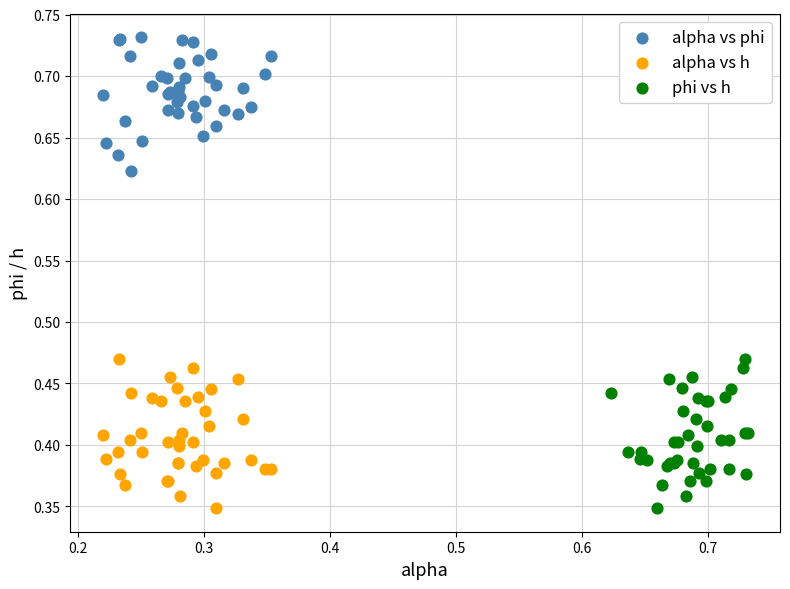

What are all the series names shown in the legend?

alpha vs phi, alpha vs h, phi vs h